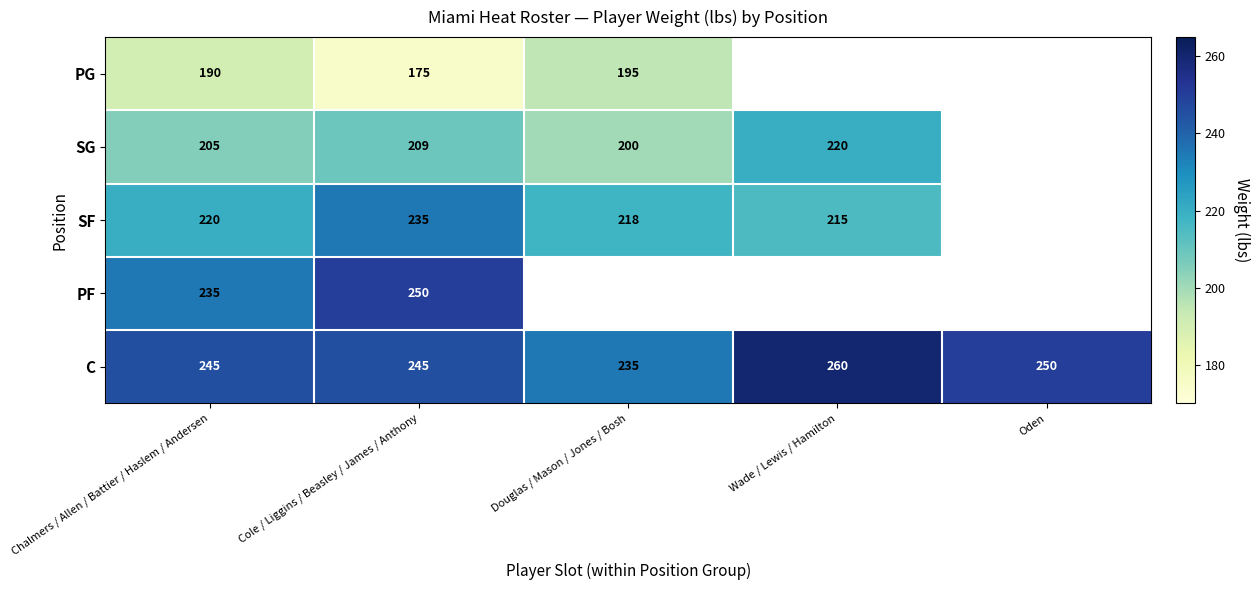

The value of SG at Douglas / Mason / Jones / Bosh is 200. True or false?

True